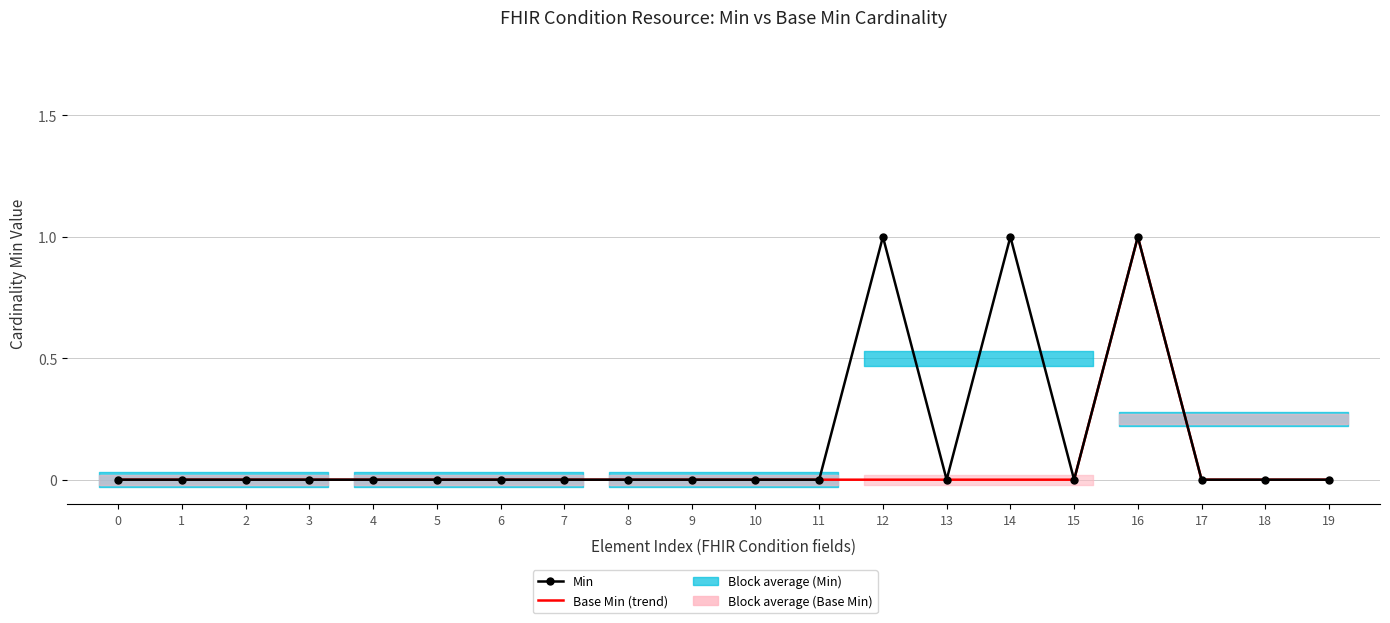

Reading left to right, what are all the values shown in this chart?

Min: 0	0	0	0	0	0	0	0	0	0	0	0	1	0	1	0	1	0	0	0
Base Min (trend): 0	0	0	0	0	0	0	0	0	0	0	0	0	0	0	0	1	0	0	0